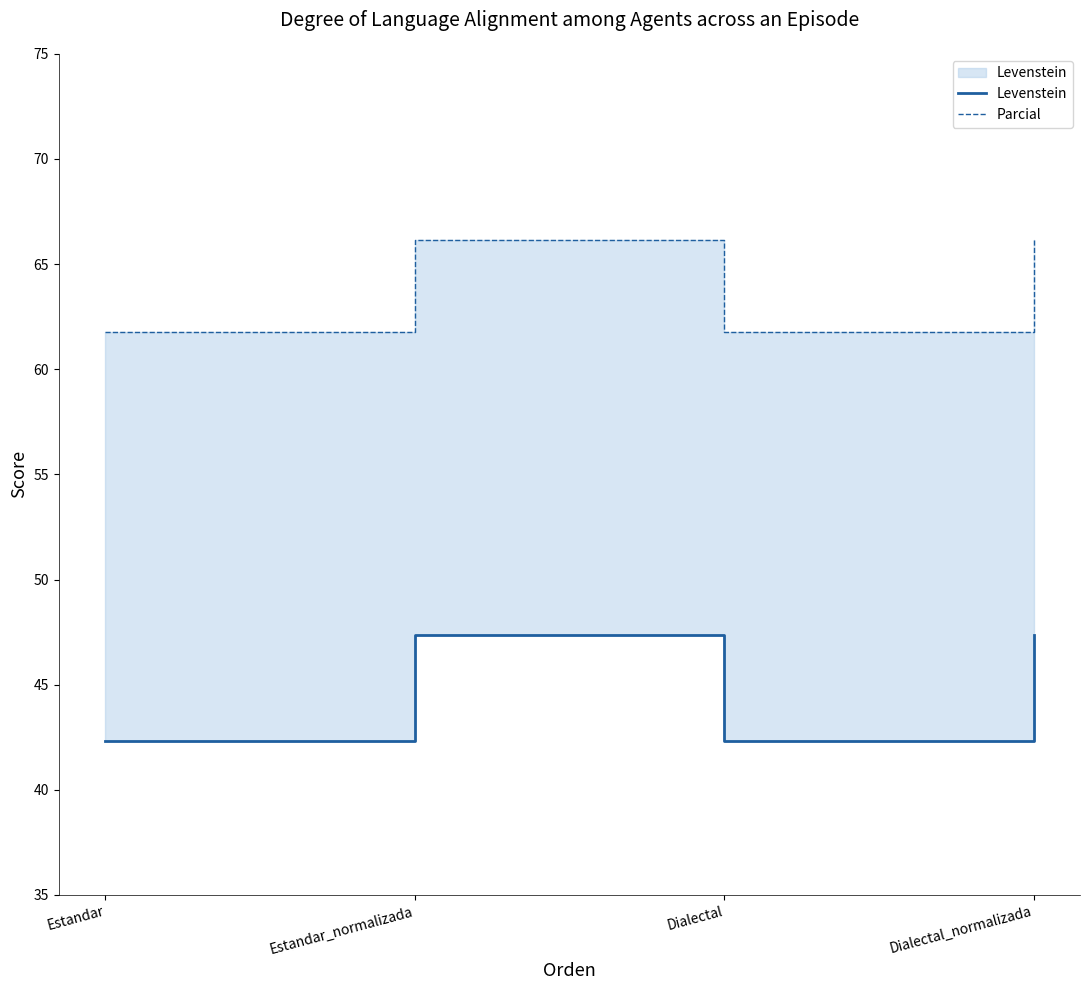

List the series in order of their overall mean, lowest first.

Levenstein, Parcial